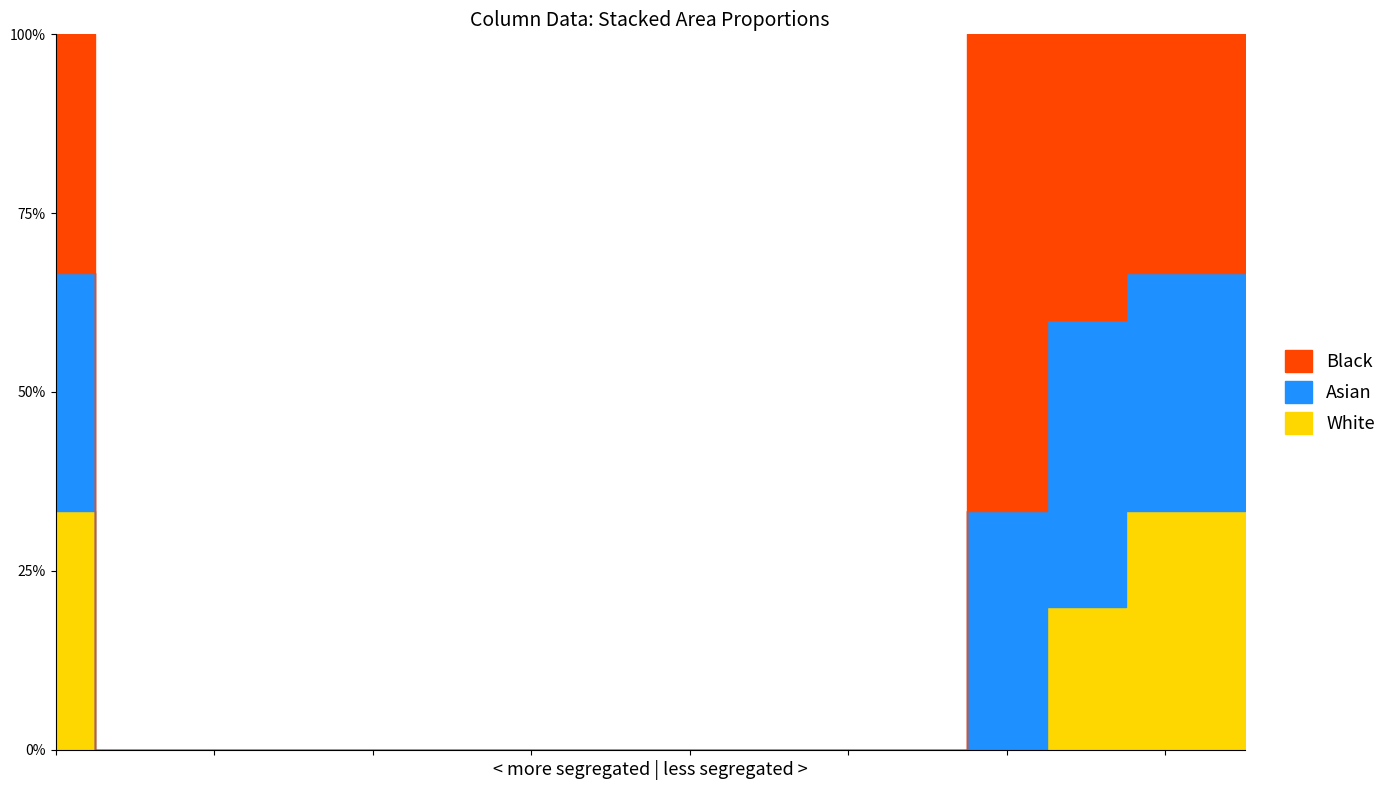

At how many categories does at least one series exceed 0?

5